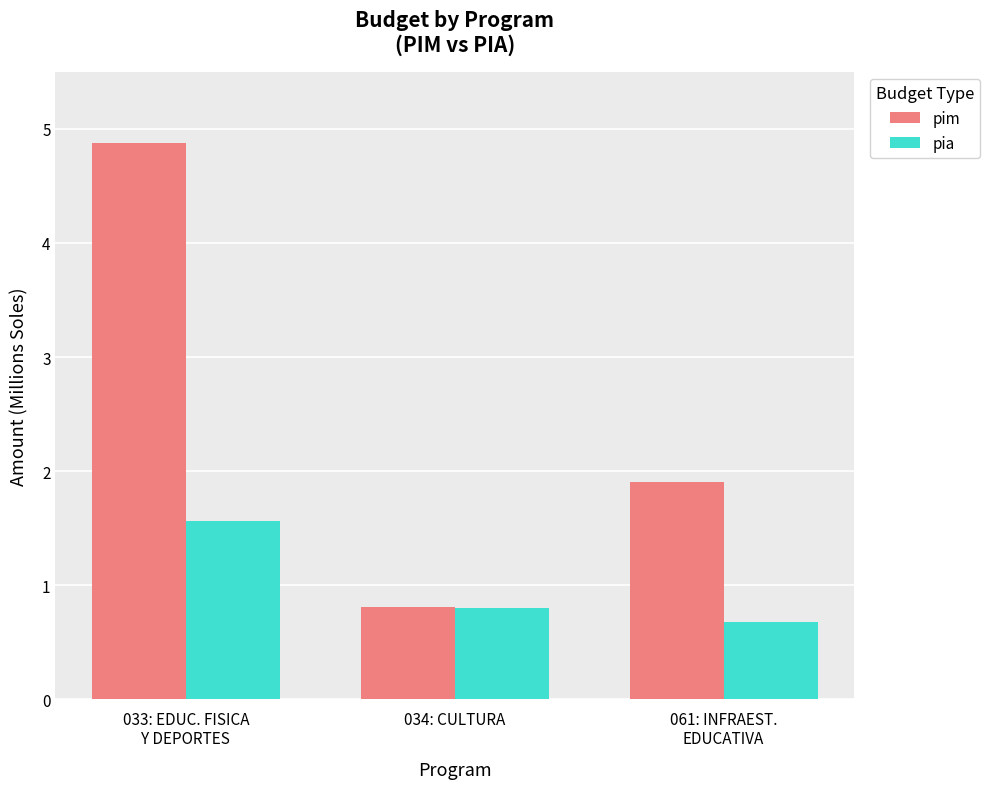

What are all the series names shown in the legend?

pim, pia